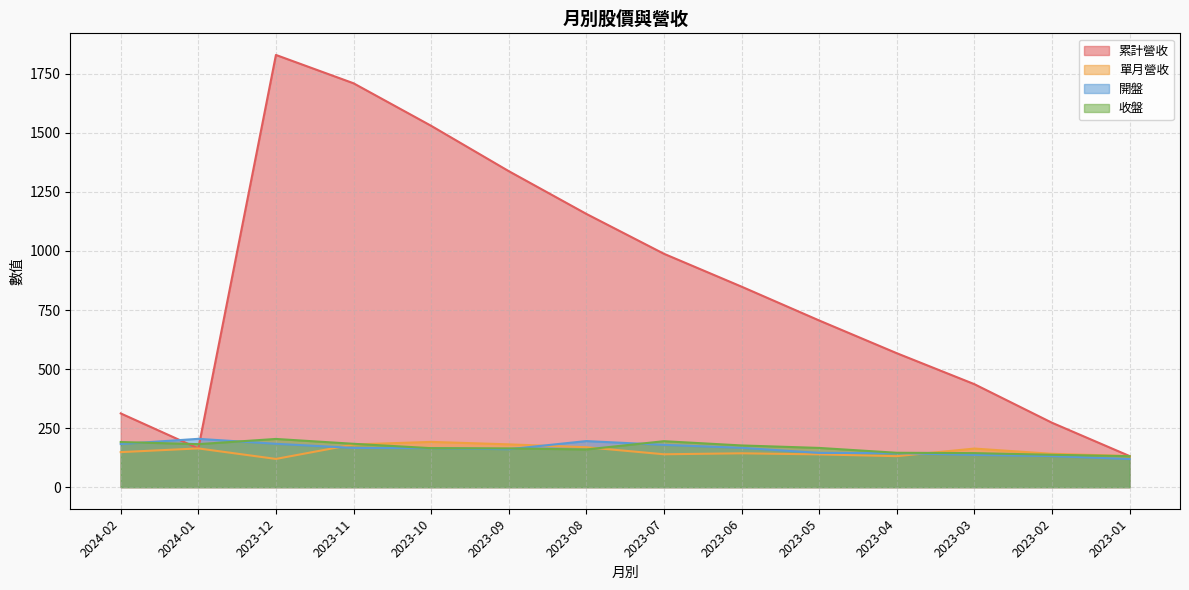

Rank the series by their maximum value, from highest to lowest.

累計營收, 開盤, 收盤, 單月營收